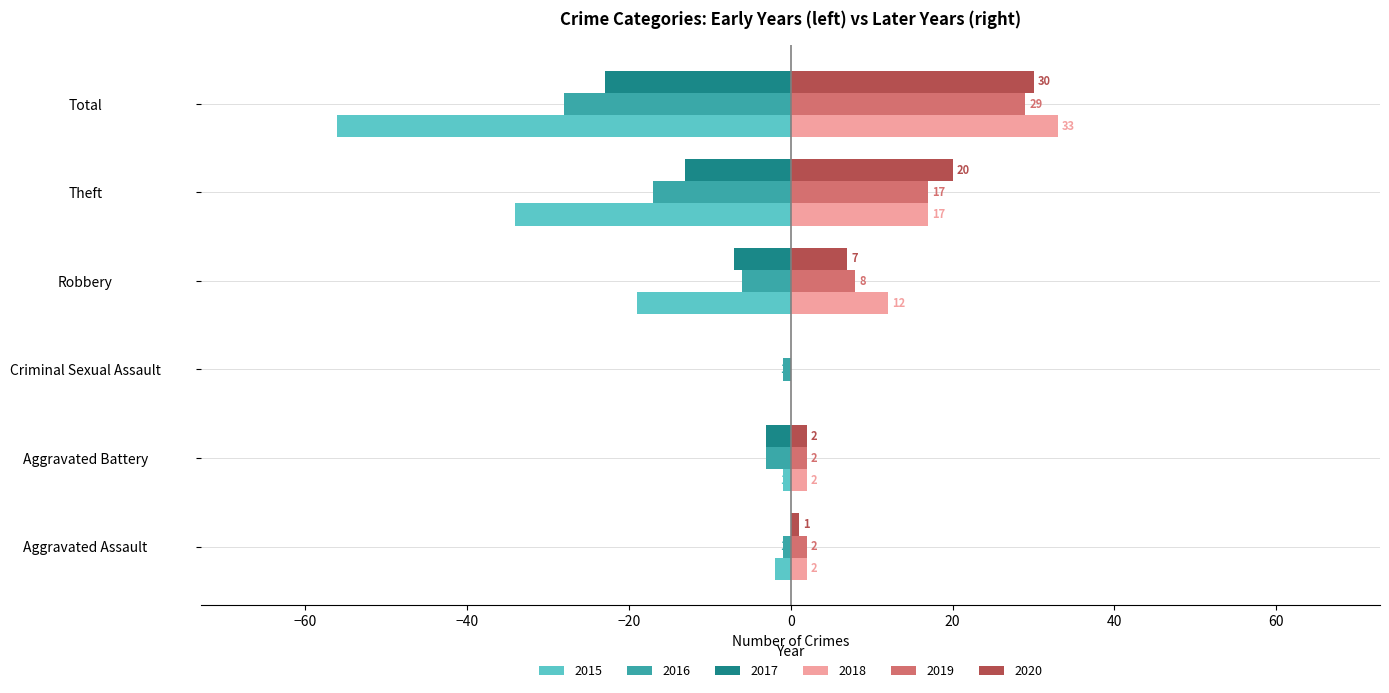

What is the sum of all 2015 values?

-112